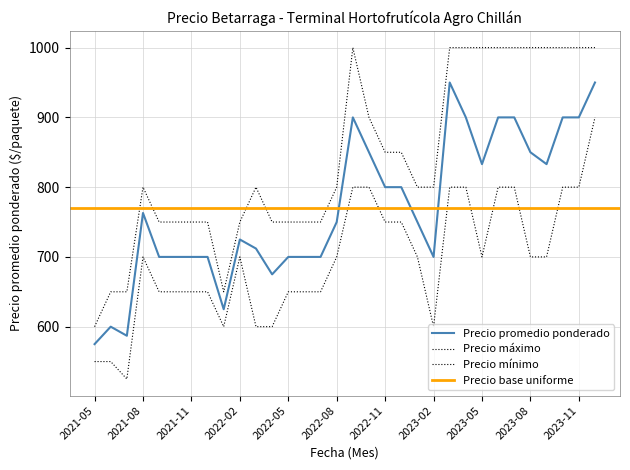

Reading right to left, what are all the values shown in this chart?

Precio promedio ponderado: 950	900	900	833	850	900	900	833	900	950	700	750	800	800	850	900	750	700	700	700	675	712	725	625	700	700	700	700	763	587	600	575
Precio maximo: 1000	1000	1000	1000	1000	1000	1000	1000	1000	1000	800	800	850	850	900	1000	800	750	750	750	750	800	750	650	750	750	750	750	800	650	650	600
Precio minimo: 900	800	800	700	700	800	800	700	800	800	600	700	750	750	800	800	700	650	650	650	600	600	700	600	650	650	650	650	700	525	550	550